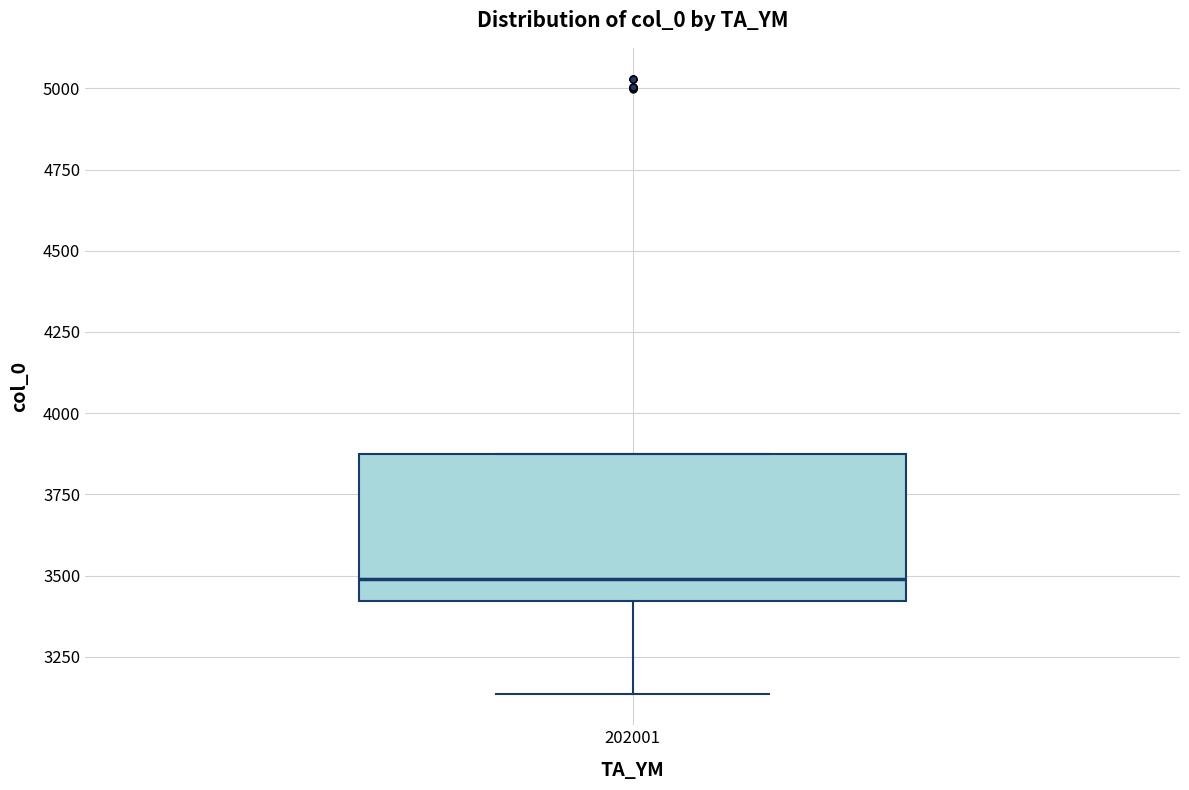

Transcribe this box plot: give where the median line is, the range the box spans, and where the two whiskers end, as read against the y-axis. The values are not printed on the chart, so give them approximately, as read against the axis.

median 3500, box 3400 to 3850, whiskers 3150 to 3850